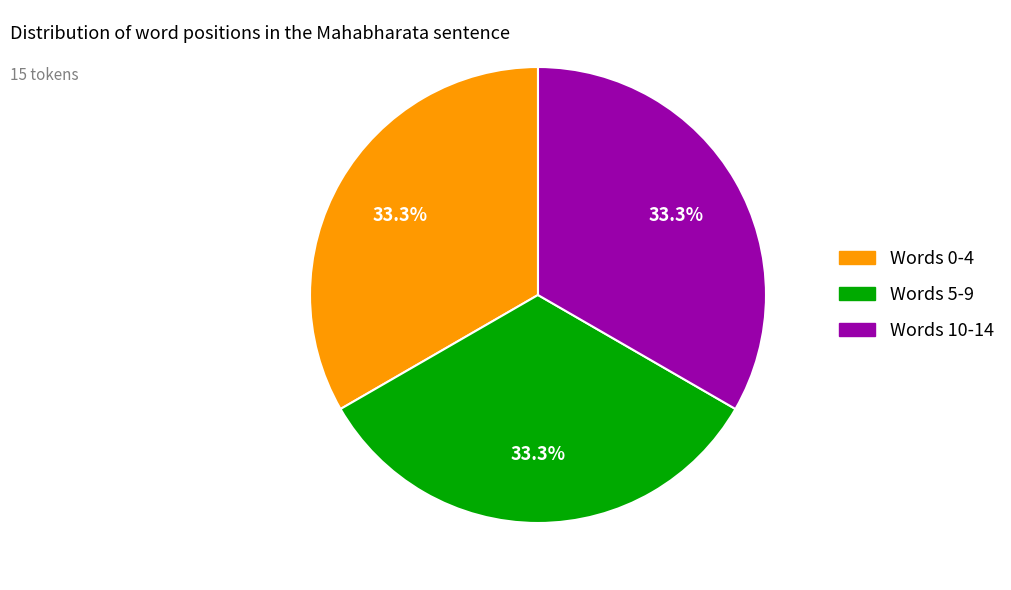

Does Words 10-14 represent more than half of the total?

No